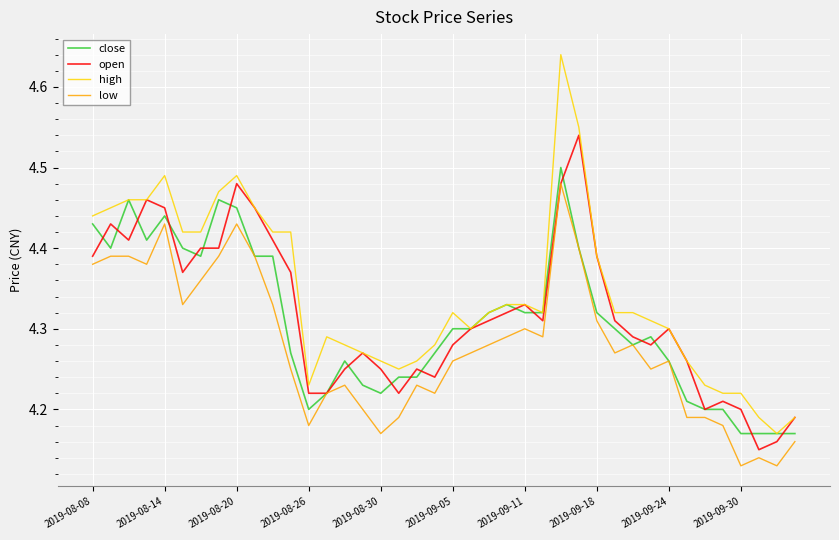

Which series has the largest total across all categories?

high